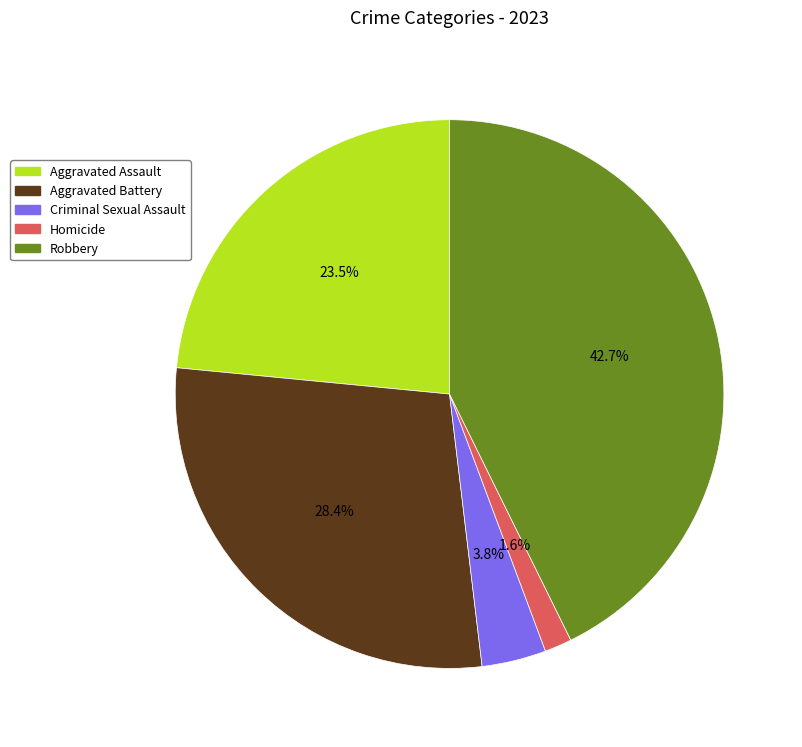

Between Aggravated Assault and Homicide, which is larger?

Aggravated Assault